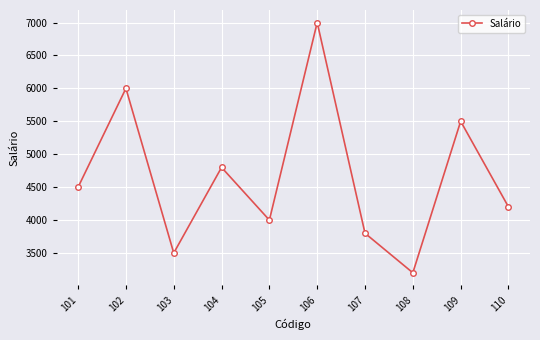

How many lines are shown in the chart?

1